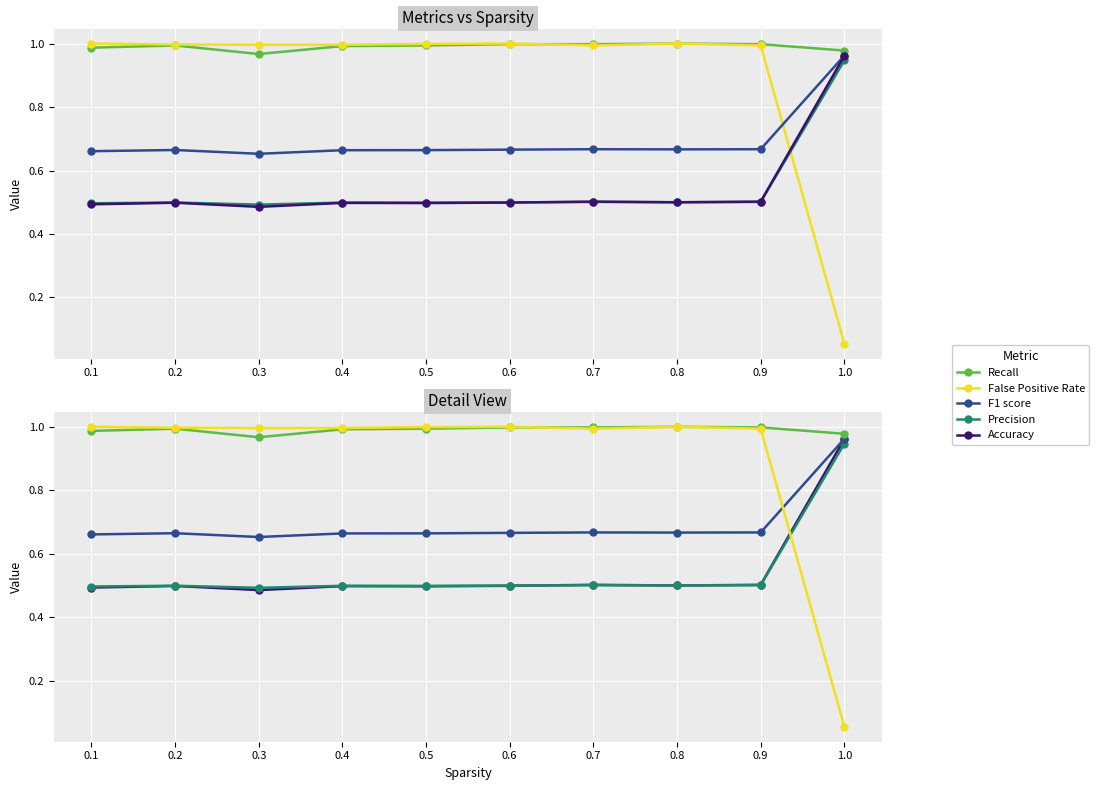

In Precision, how many points are lower than both neighbors (excluding endpoints)?

3